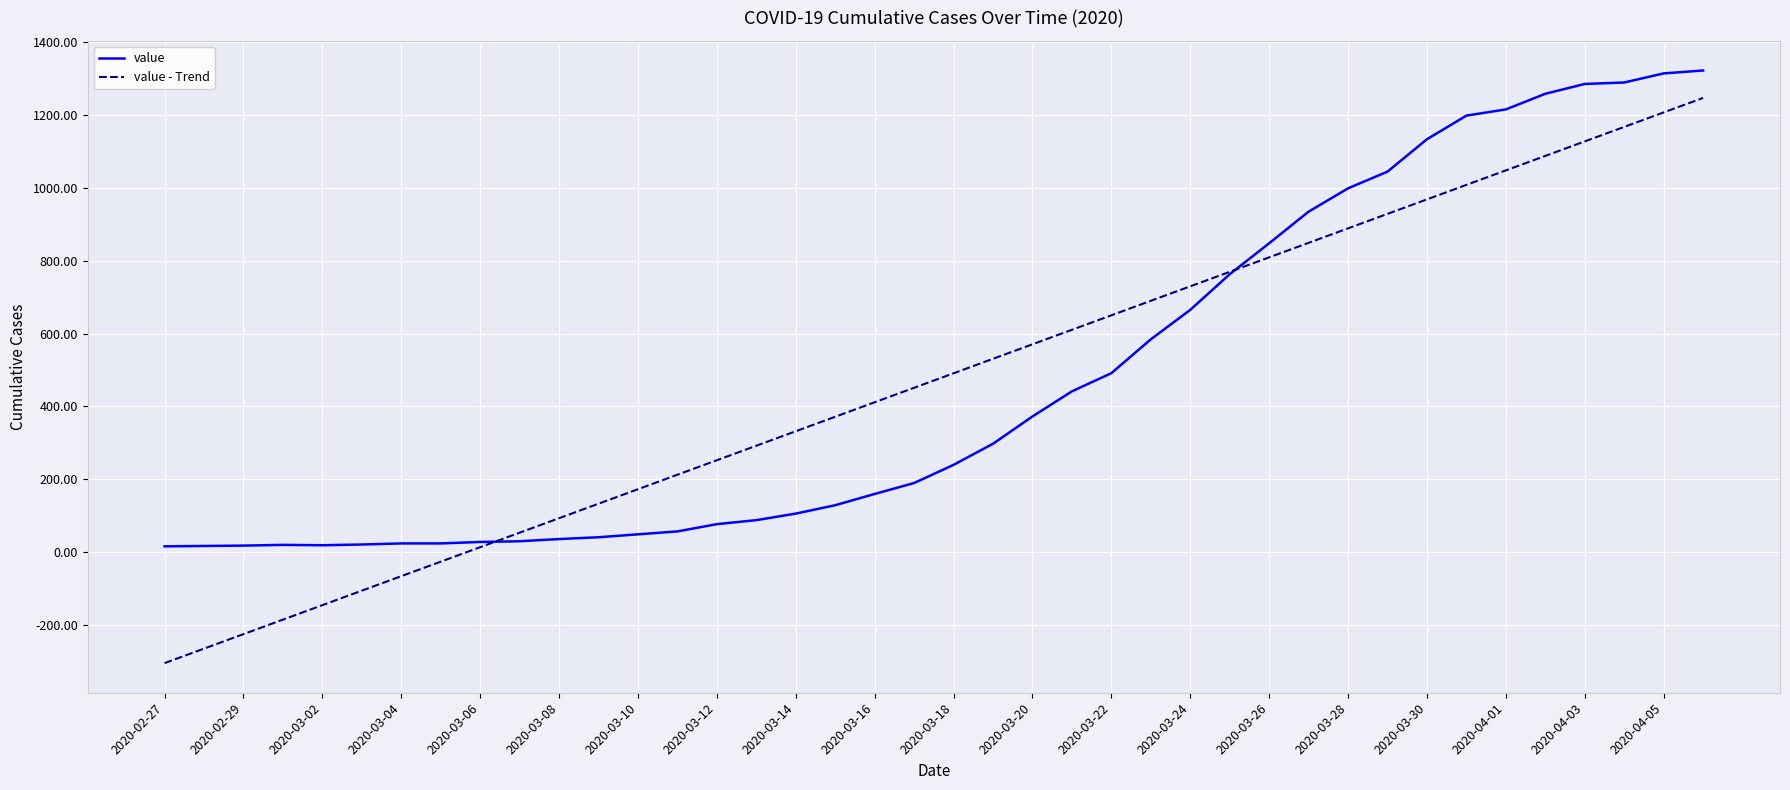

How many times do value - Trend and value cross each other?

2